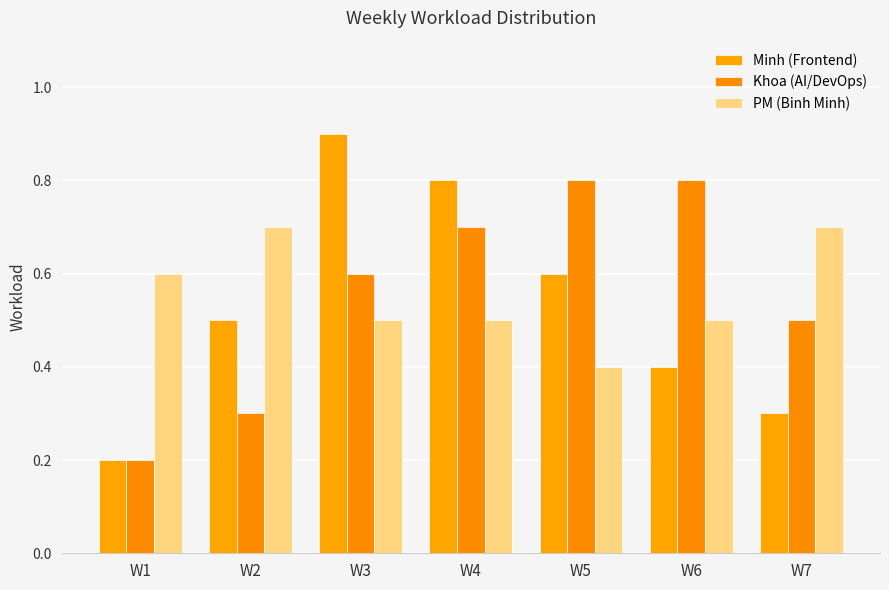

Reading left to right, what are all the values shown in this chart?

Minh (Frontend): 0.2	0.5	0.9	0.8	0.6	0.4	0.3
Khoa (AI/DevOps): 0.2	0.3	0.6	0.7	0.8	0.8	0.5
PM (Binh Minh): 0.6	0.7	0.5	0.5	0.4	0.5	0.7